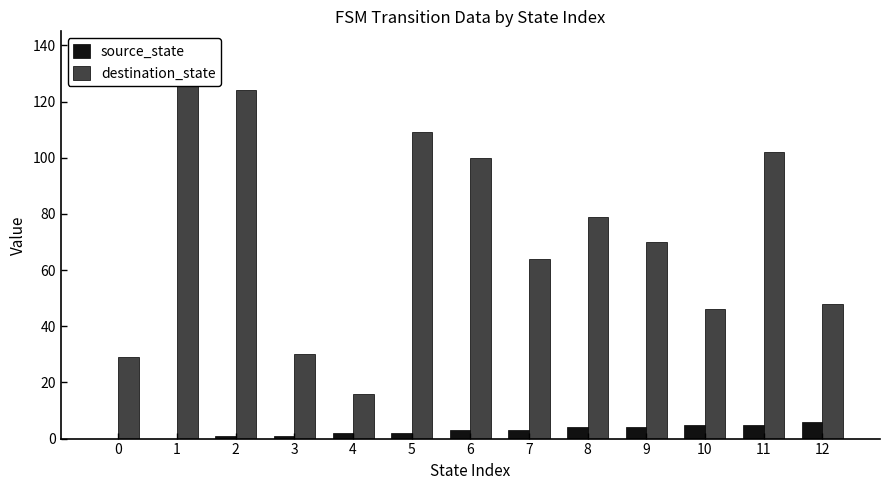

List the labels in order of source_state value, smallest first.

0, 1, 2, 3, 4, 5, 6, 7, 8, 9, 10, 11, 12